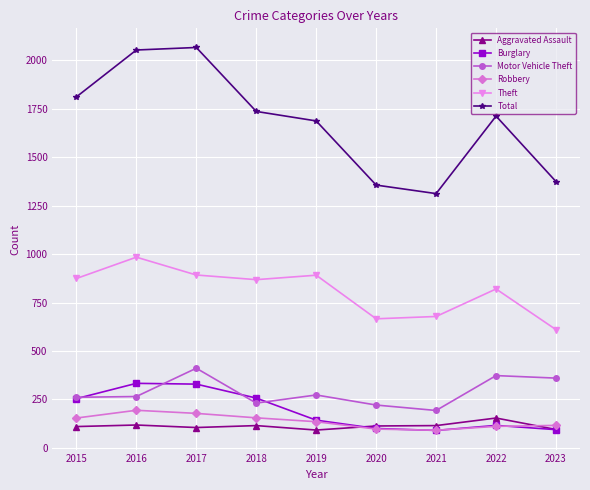

True or false: Total and Burglary intersect in this chart.

False